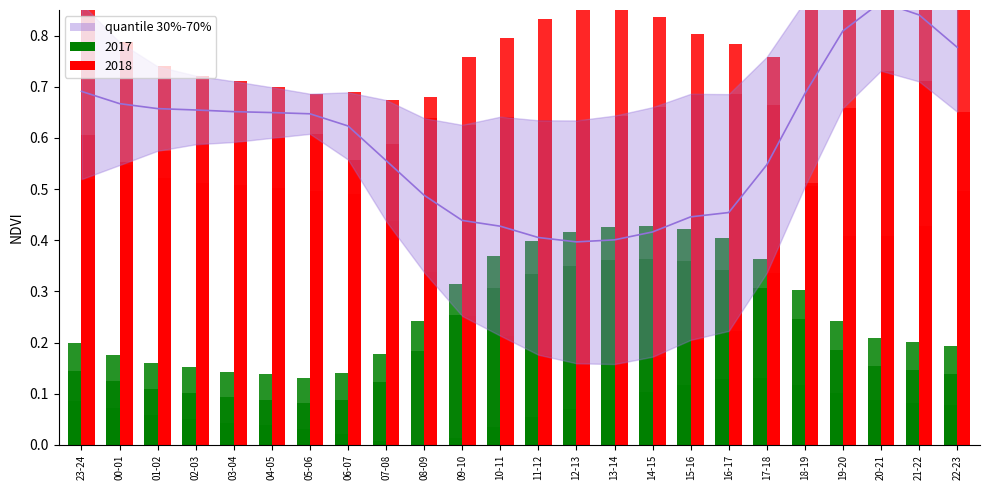

Does the chart contain stacked bars?

No